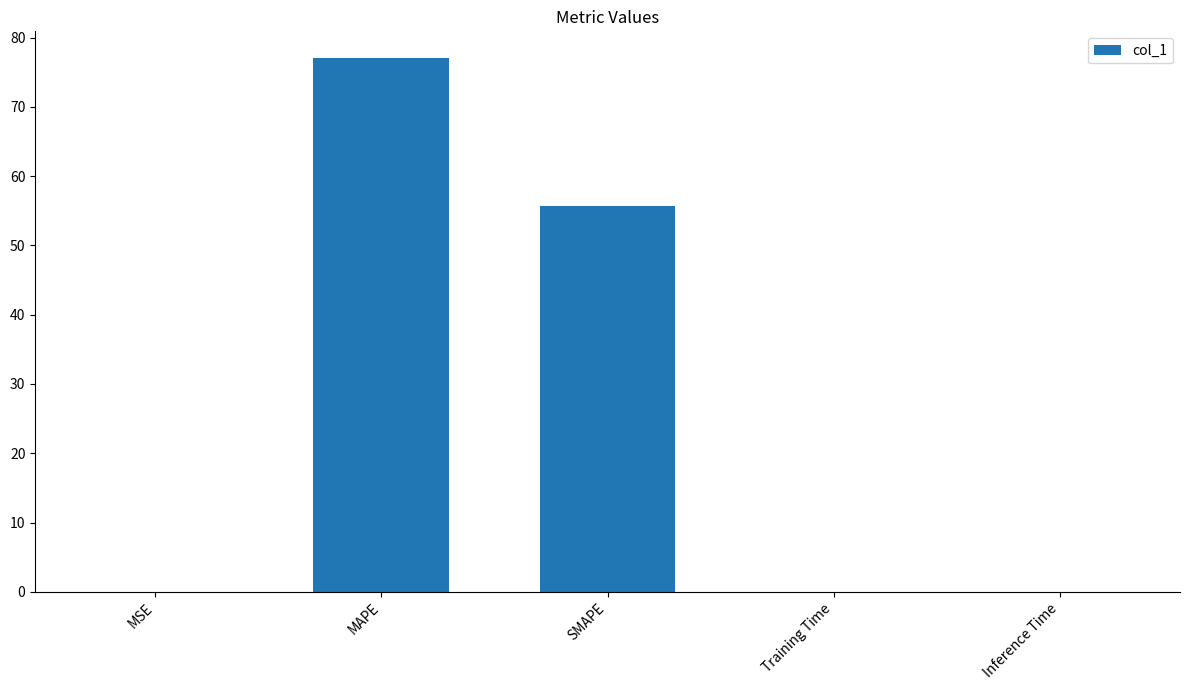

Which has a higher value, SMAPE or MAPE?

MAPE